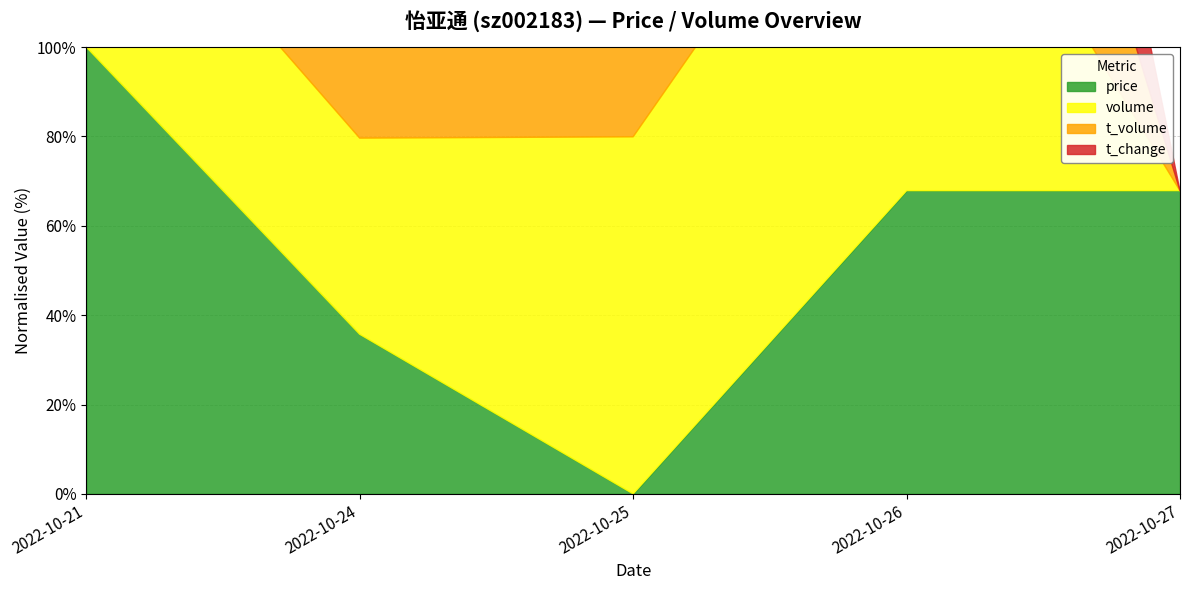

At which category does volume reach its first local valley?

2022-10-24